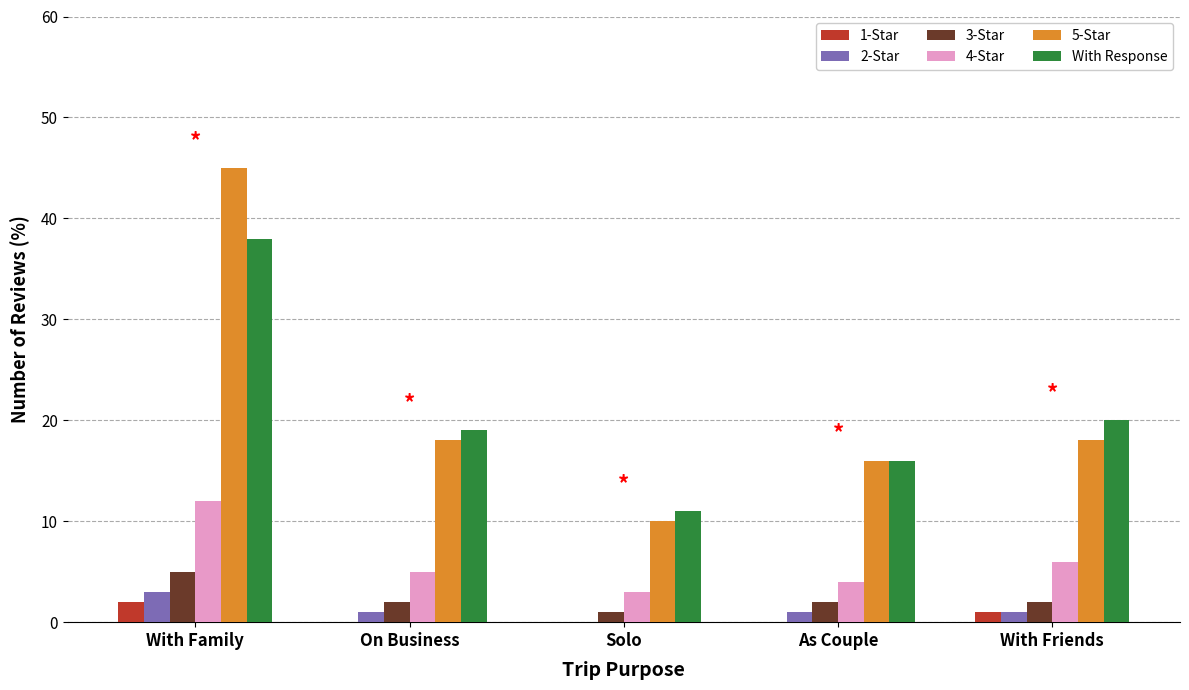

Is it true that 3-Star equals 2 at With Friends?

True